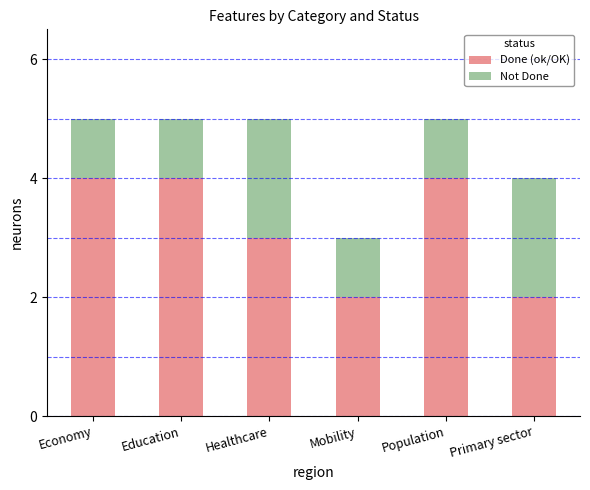

Count the number of categories in the chart.

6